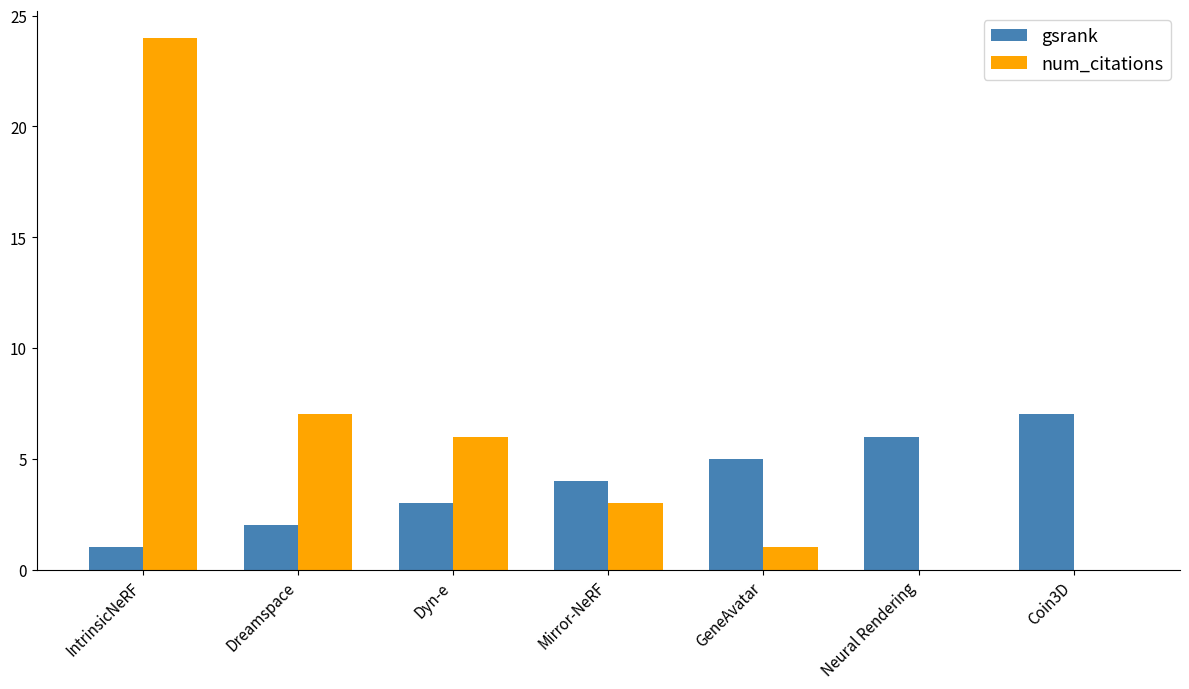

Which series has the largest total across all categories?

num_citations